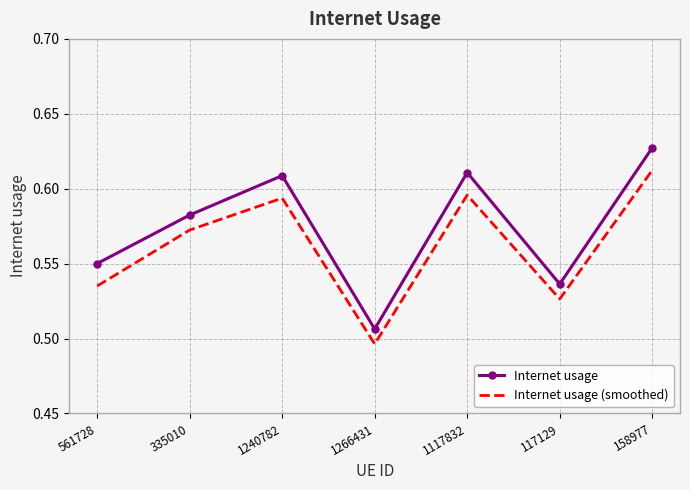

What is the total value across all series at 561728?

1.1